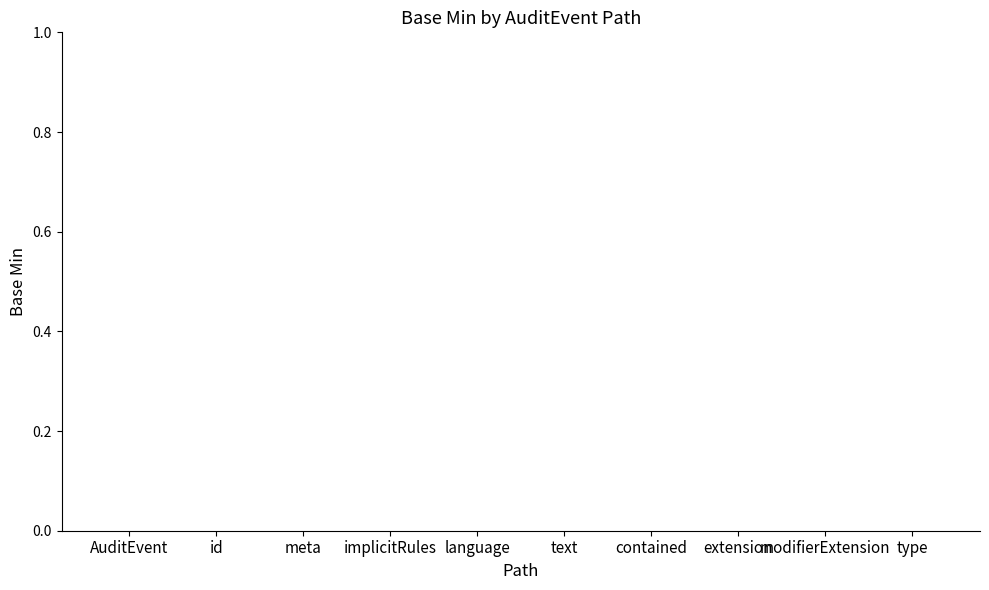

What is the sum of all values?

3